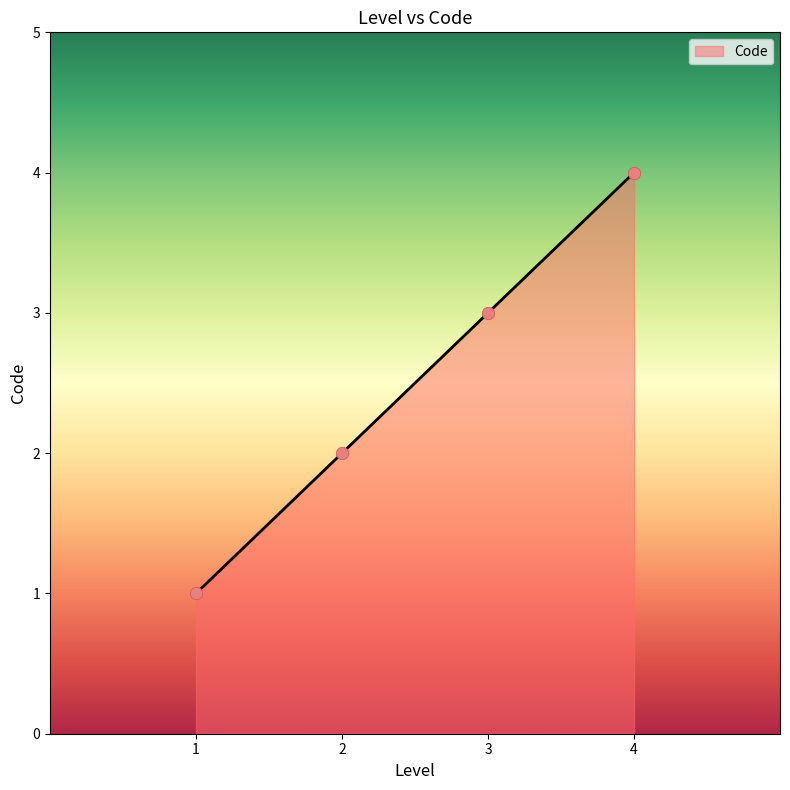

Which has a higher value, 4 or 1?

4